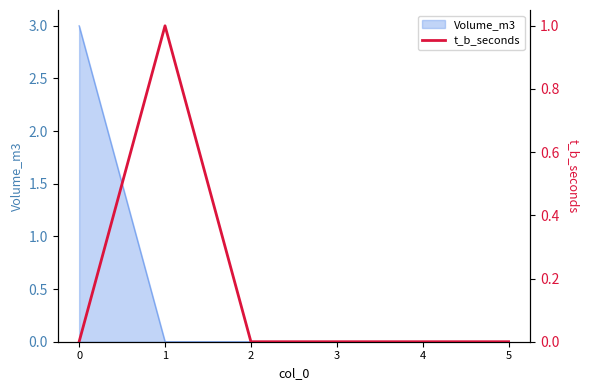

Reading left to right, what are all the values shown in this chart?

0=0	1=1	2=0	3=0	4=0	5=0